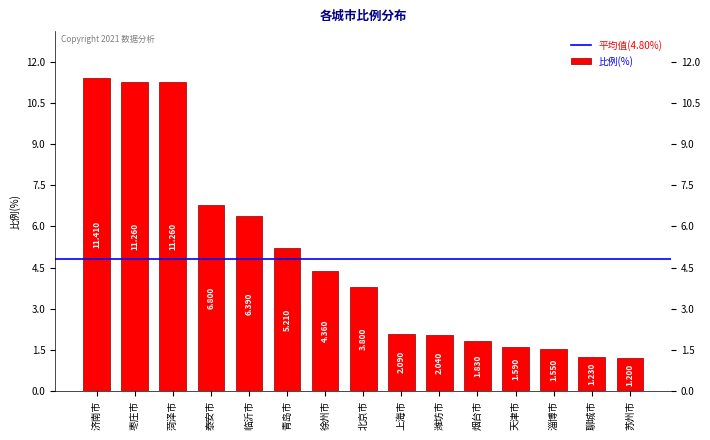

What is the difference between the values at 天津市 and 苏州市?

0.4